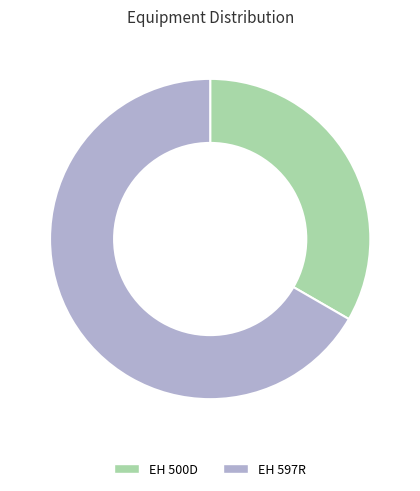

What is the largest slice in the pie chart?

EH 597R